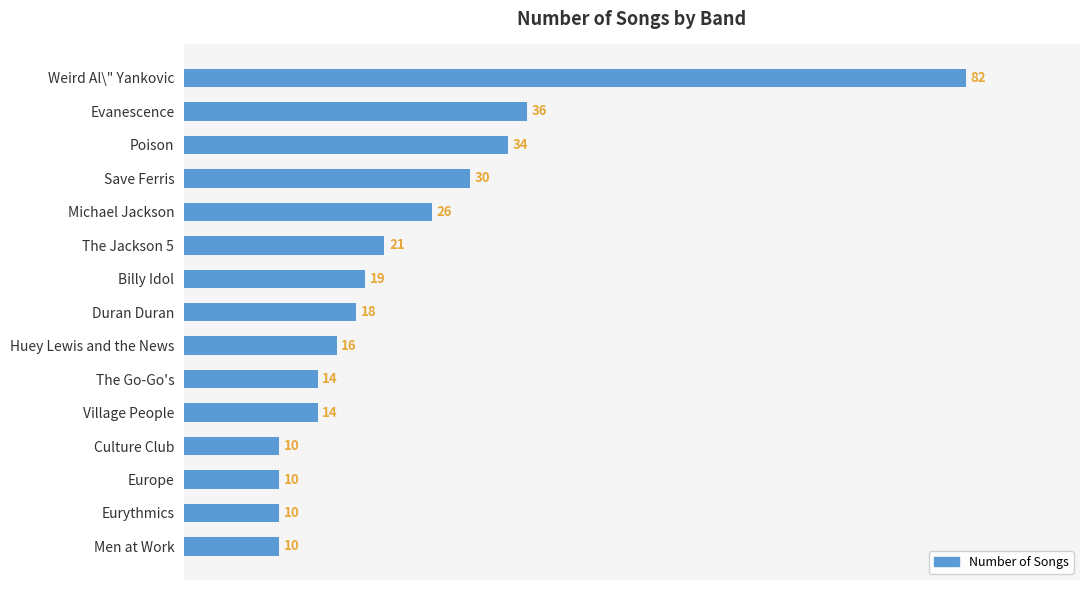

Count the number of categories in the chart.

15